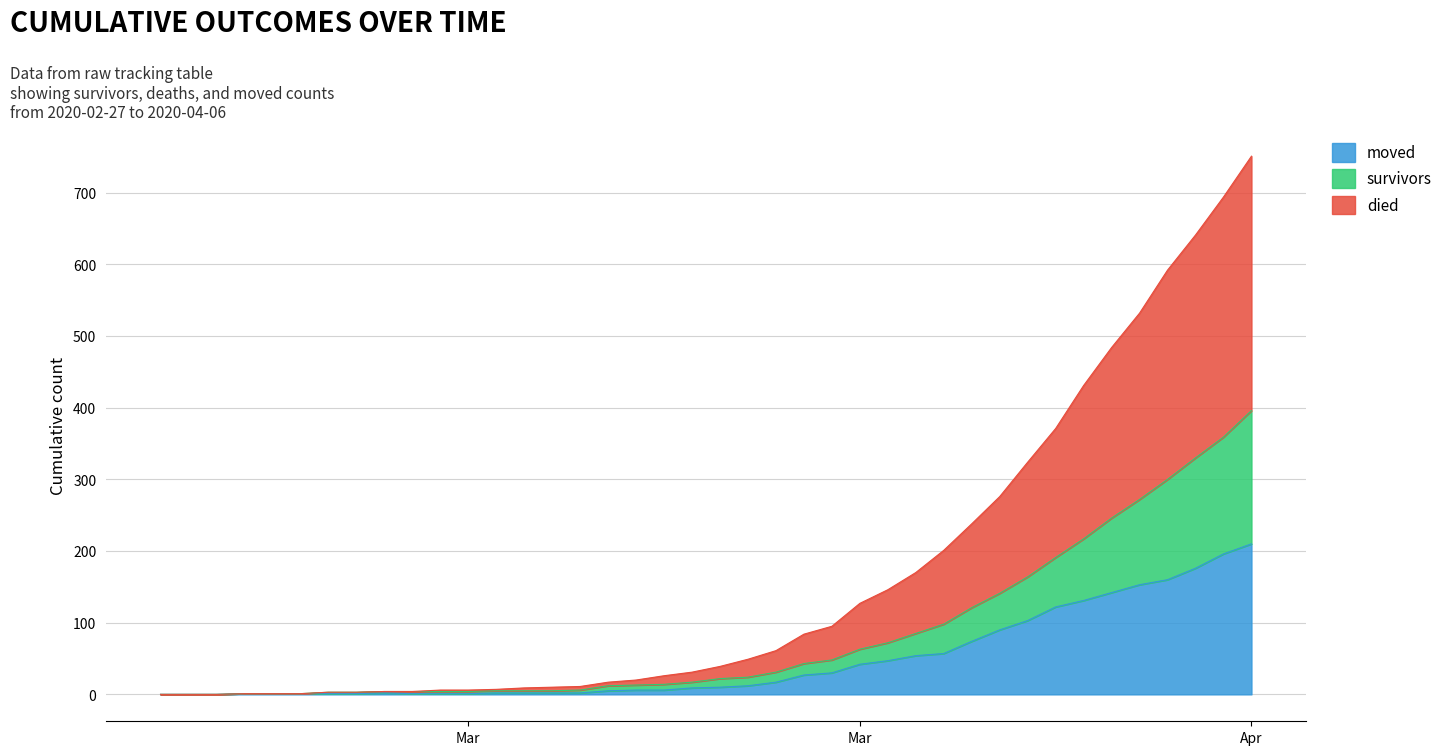

What position from the left is 2020-03-02?

5